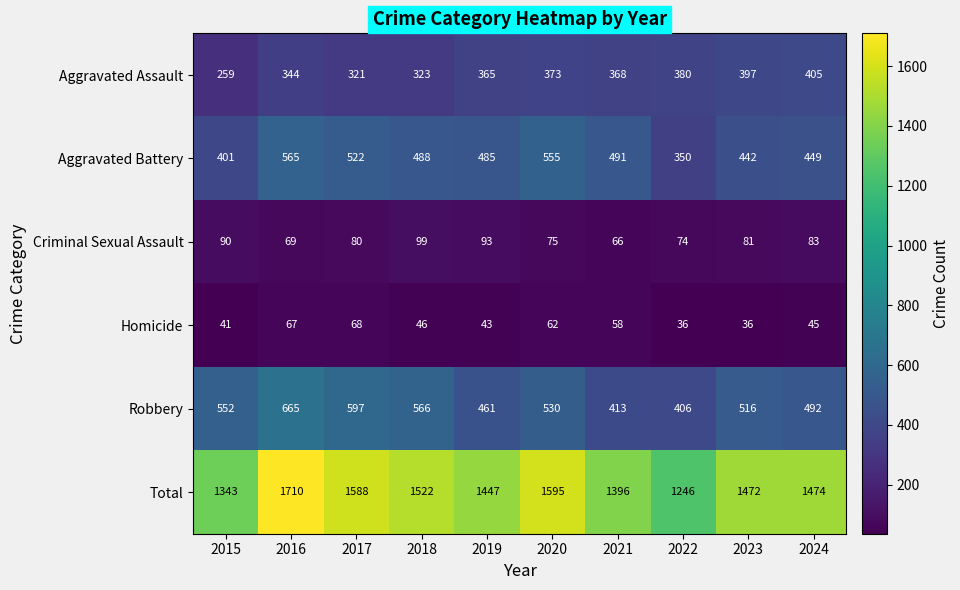

Which label corresponds to the largest value in the chart?

2016